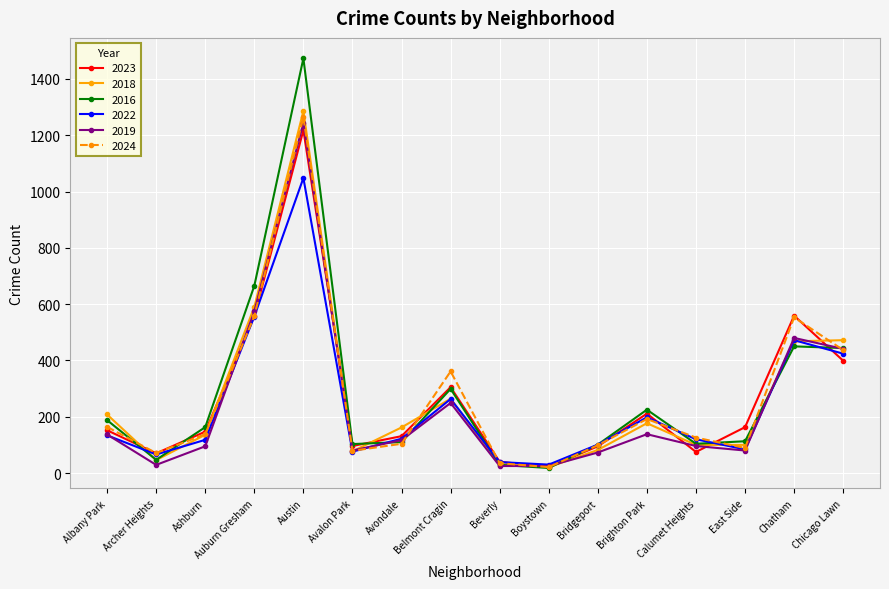

Which series has the widest spread of values?

2016